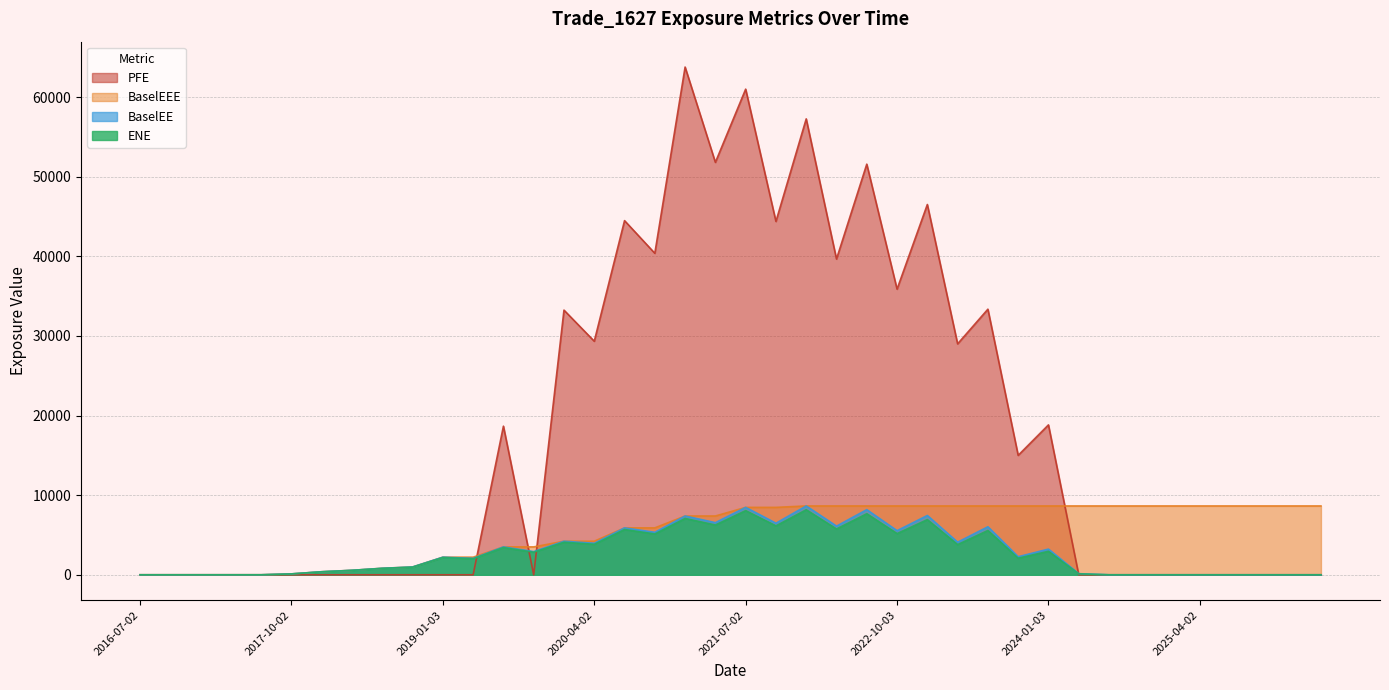

The value of BaselEEE at 2018-10-02 is 978.7. True or false?

True